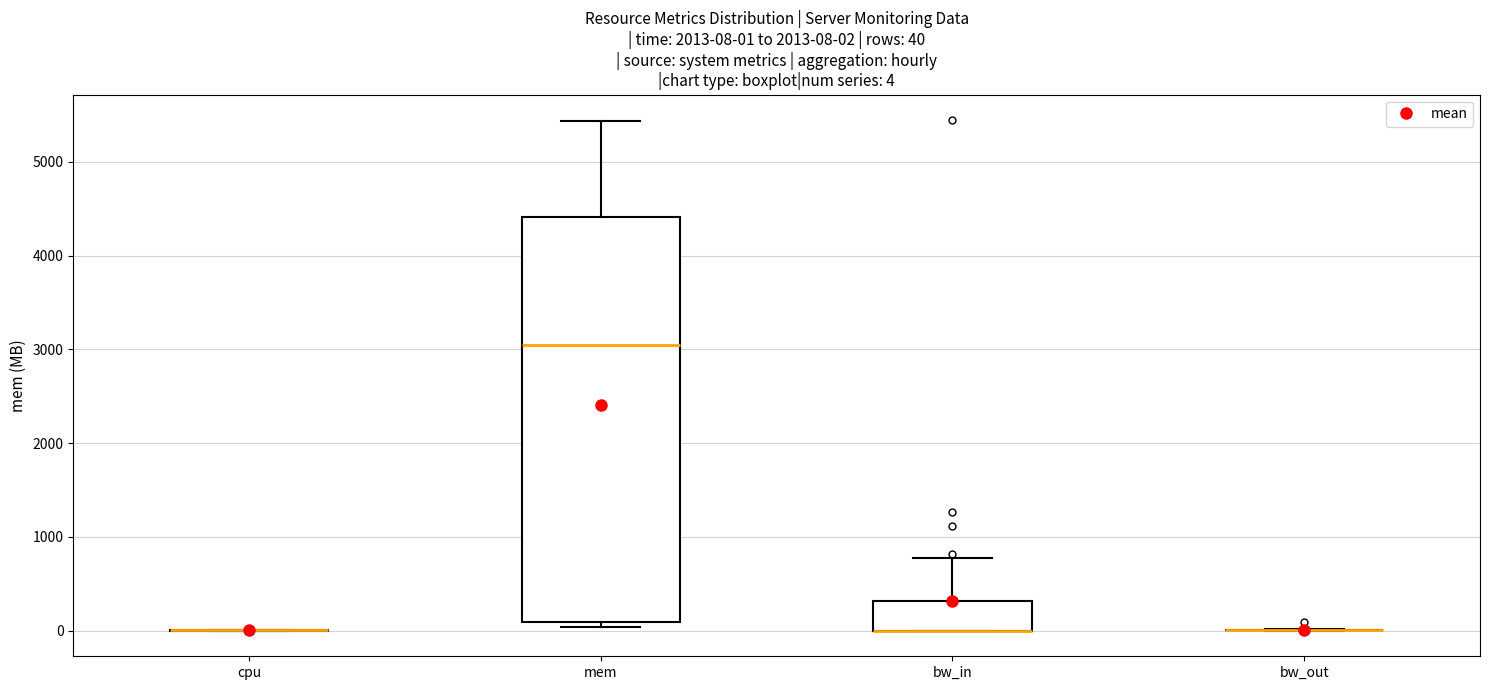

Which box is the tallest, from its lower edge to its upper edge?

mem